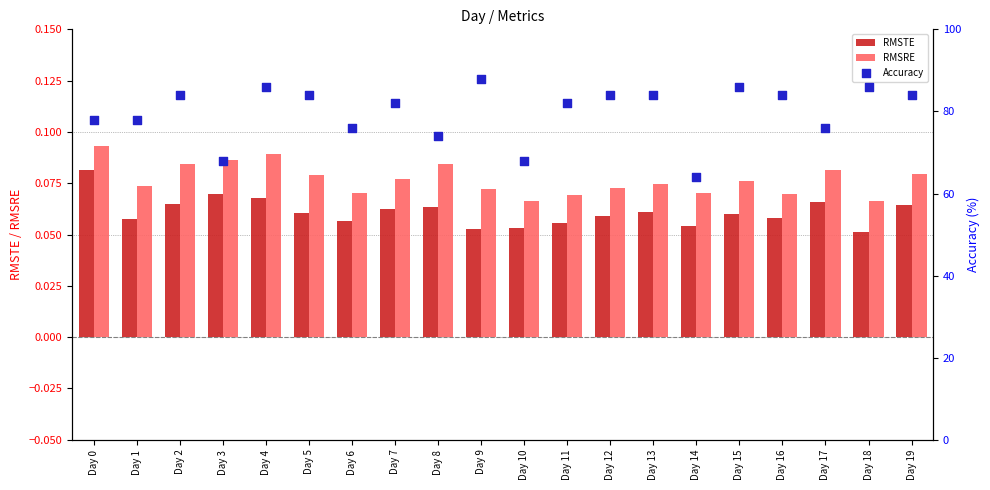

Which series has the largest total across all categories?

Accuracy